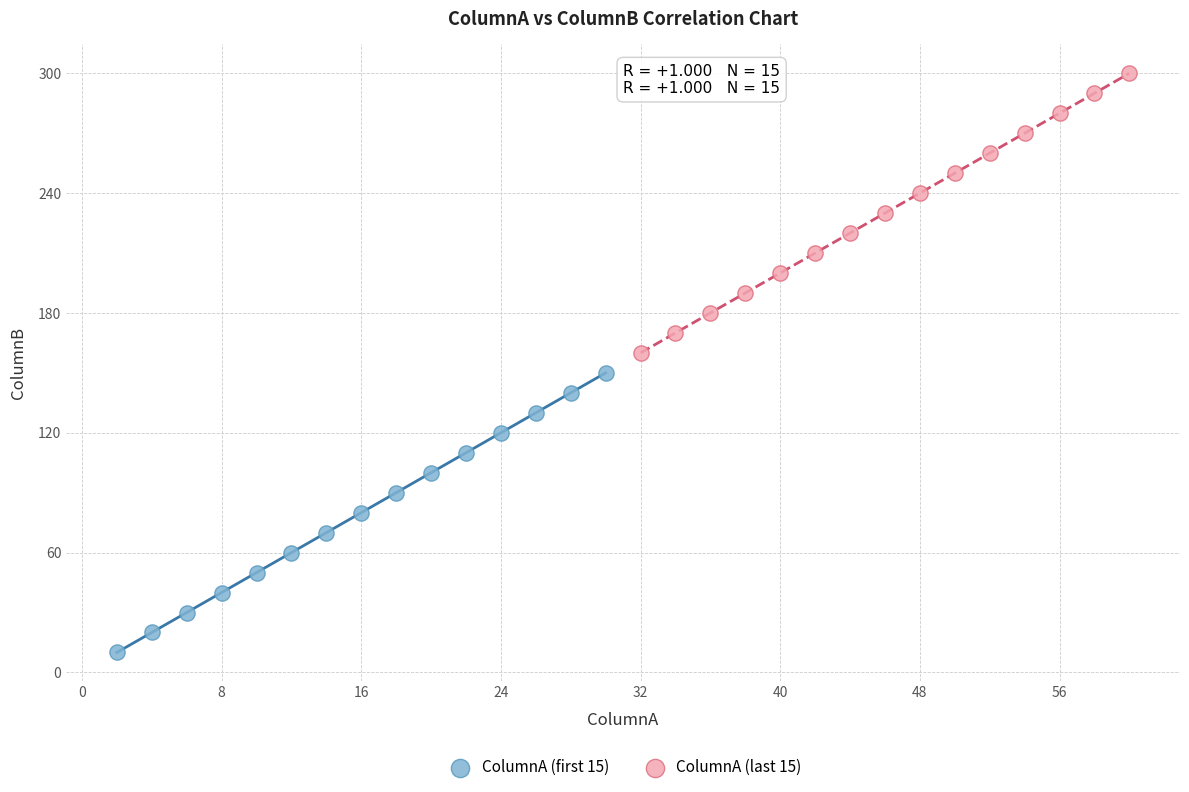

Which series reaches the minimum Y coordinate?

ColumnA (first 15)